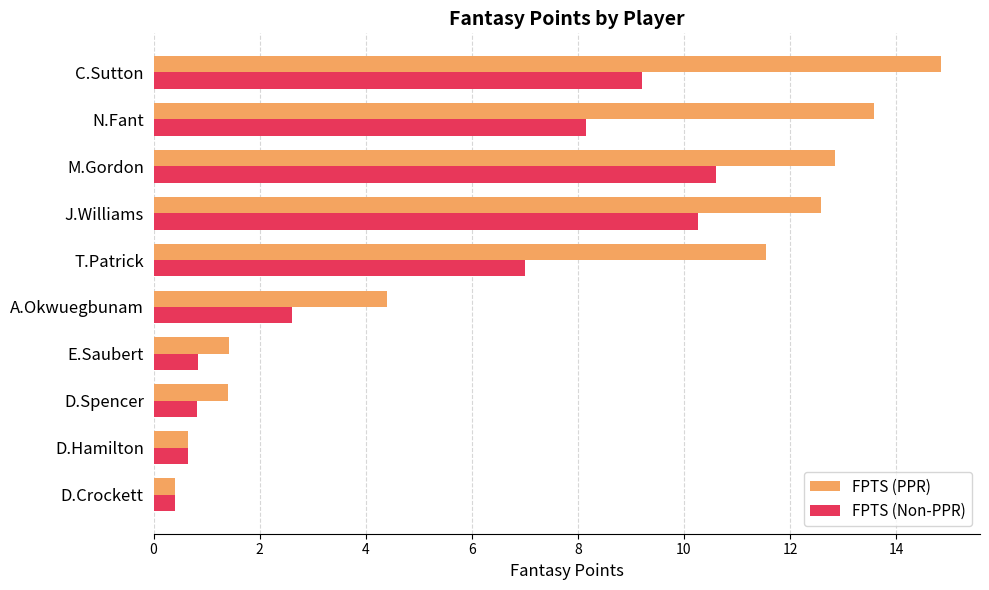

What is the smallest value displayed?

0.4